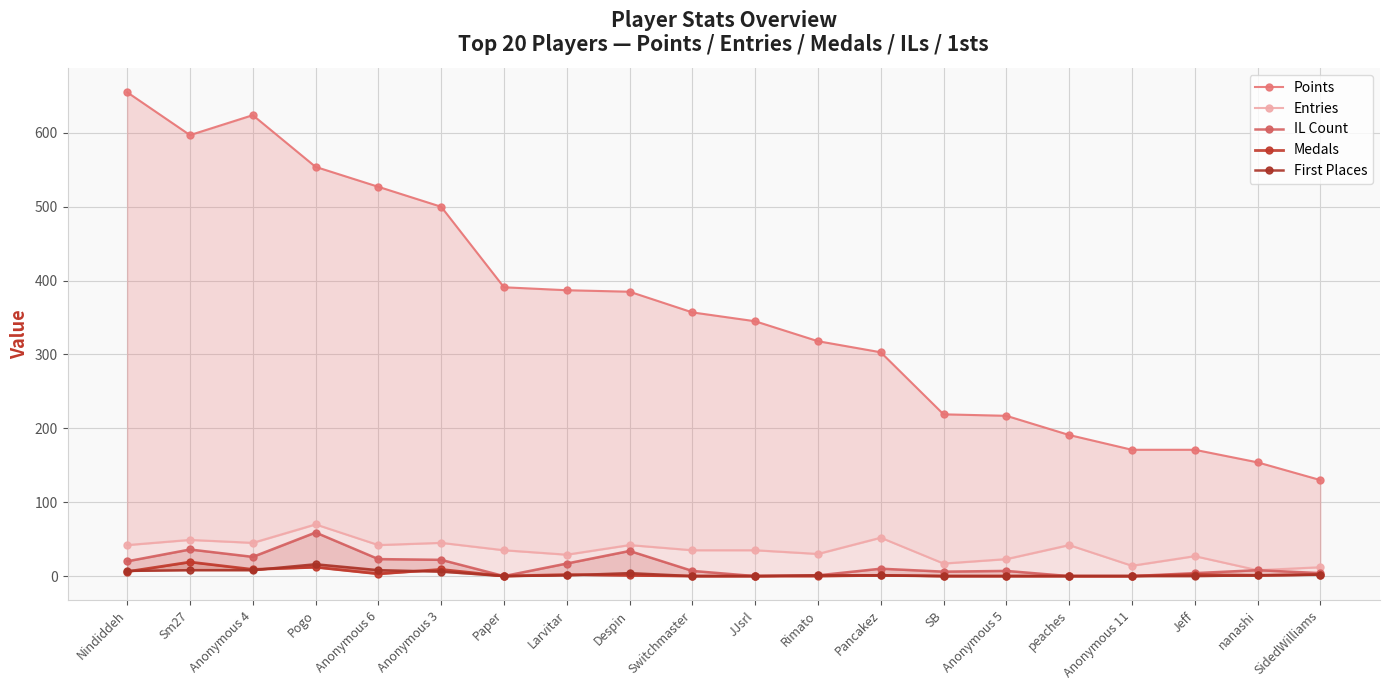

List the series in order of their peak value, highest first.

Points, Entries, IL Count, Medals, First Places